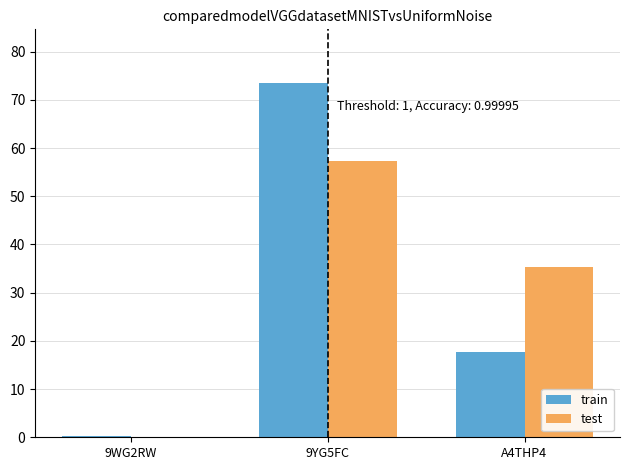

What is the difference between the test values at 9WG2RW and 9YG5FC?

57.2